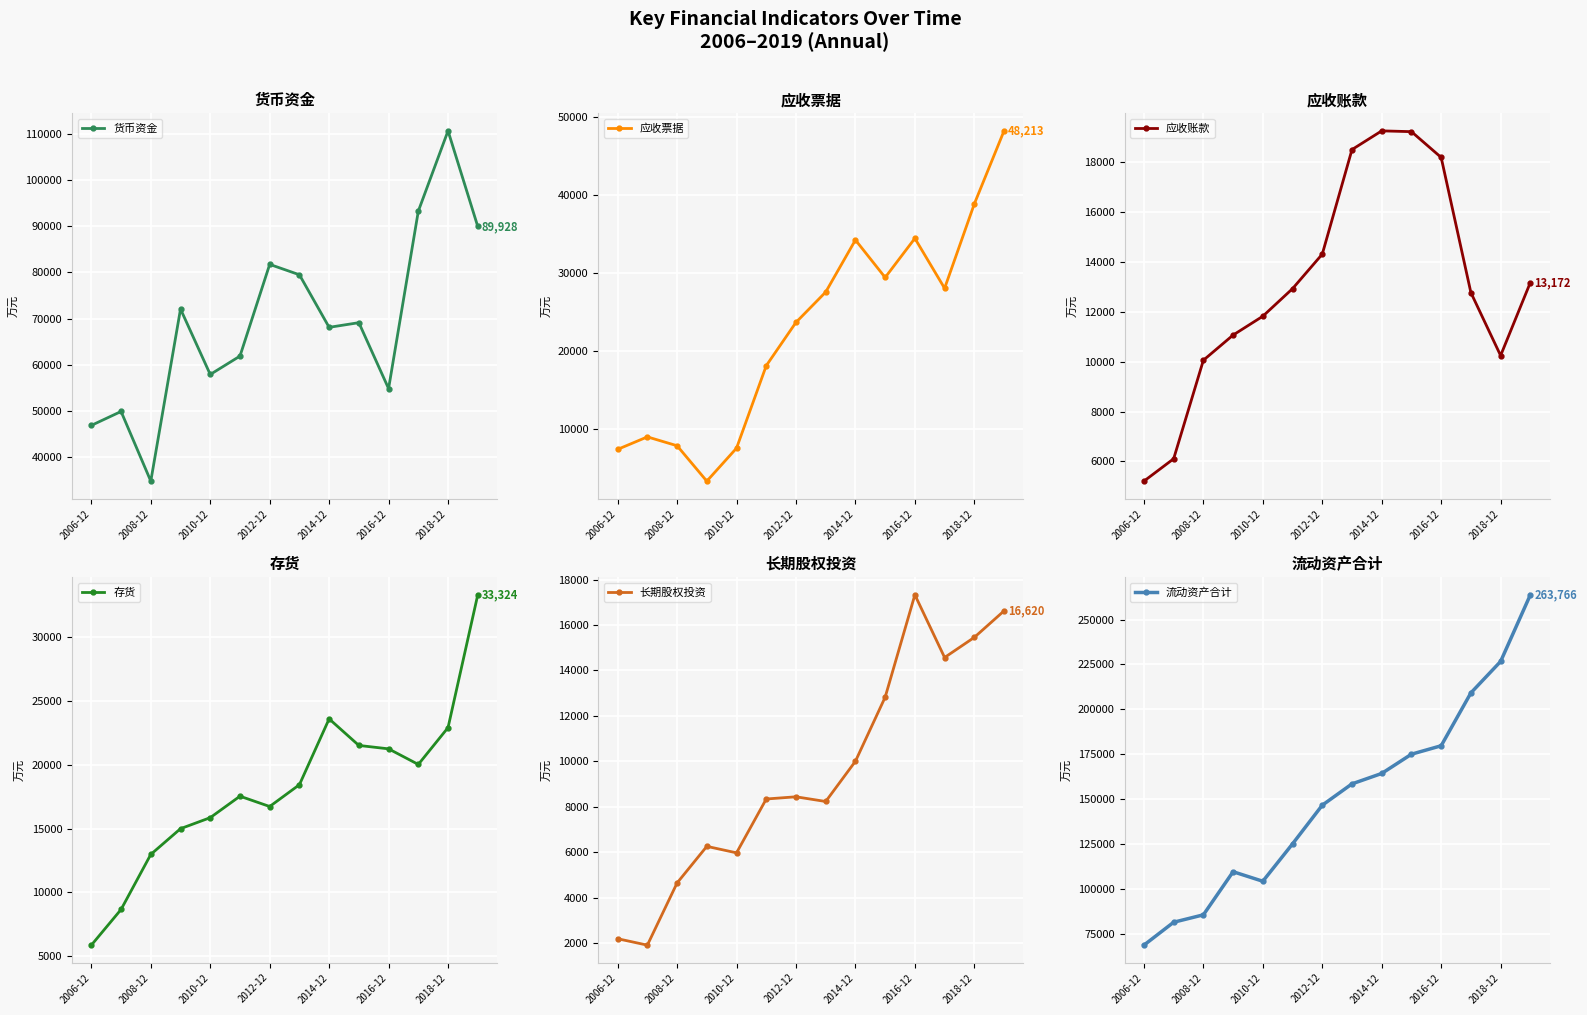

What is the value of the 货币资金 point at the 5th from the left?

57886